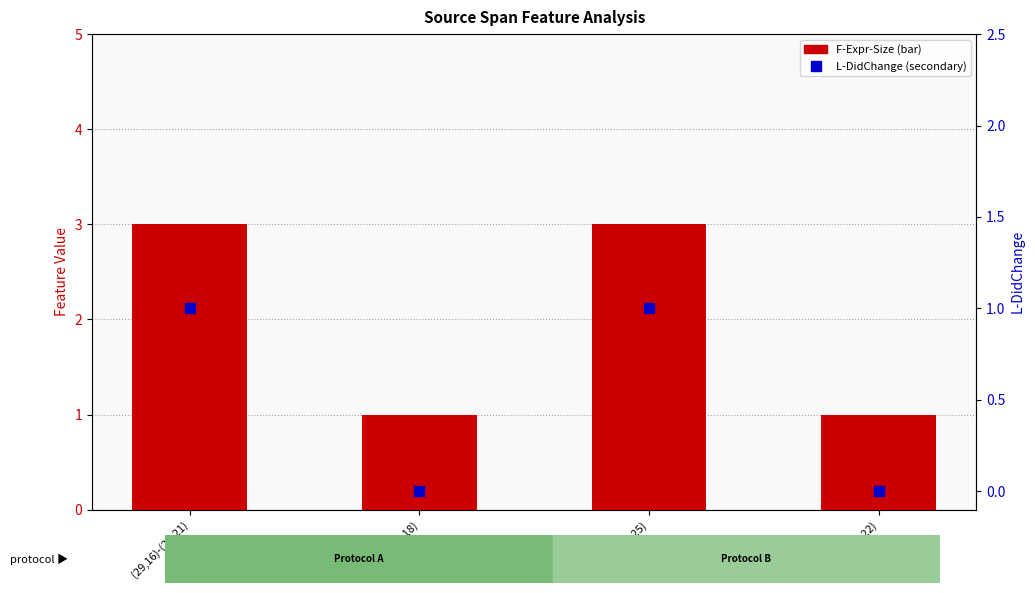

Which series contains the highest Y value?

F-Expr-Size